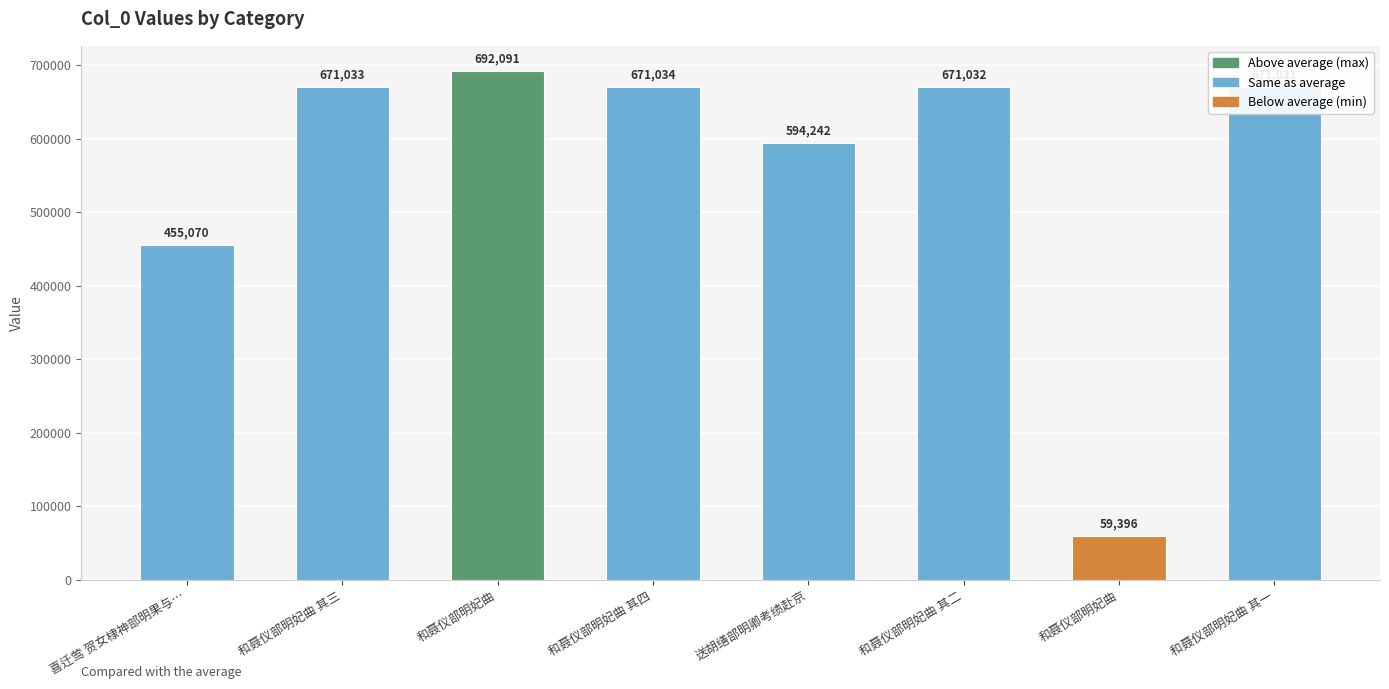

At which label does the data first exceed 671032?

和聂仪部明妃曲 其三